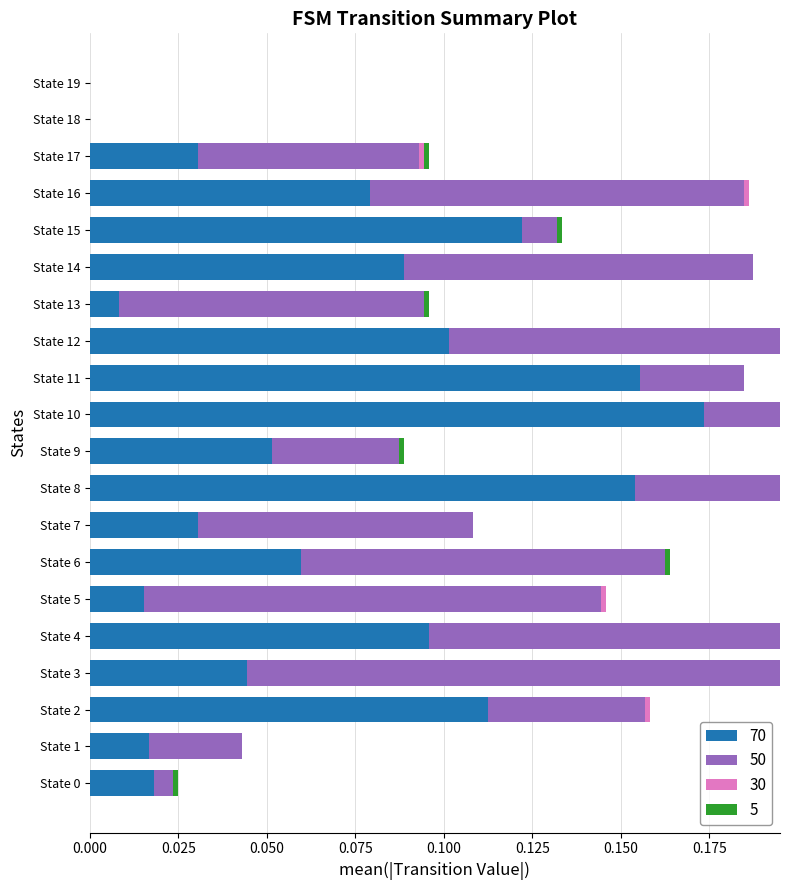

At State 4, list the series in order from largest to smallest.

50, 70, 30, 5